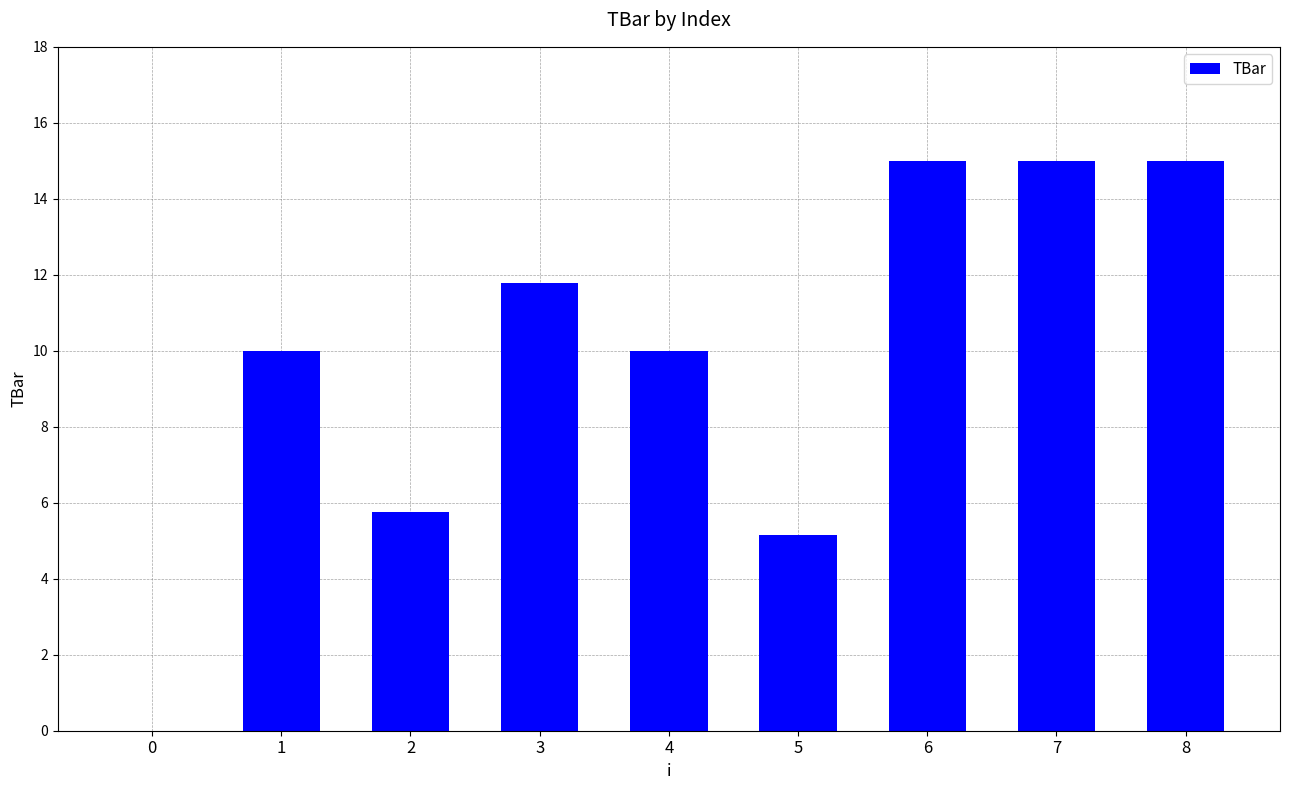

What is the approximate value at 7?

15.0